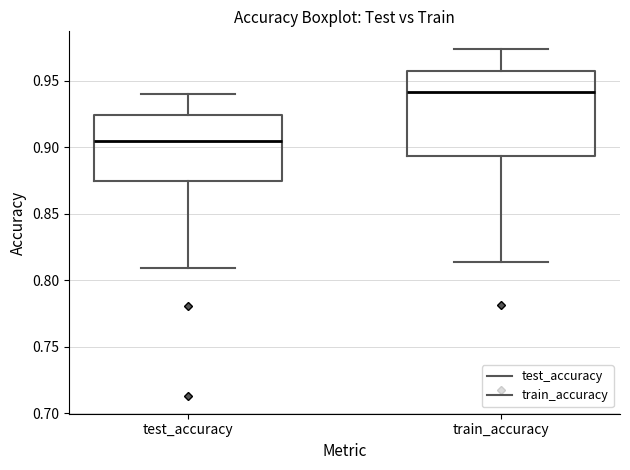

Reading left to right, transcribe this box plot: for each box, give where its median line is, the range the box spans, and where its two whiskers end, as read against the y-axis. The values are not printed on the chart, so give them approximately, as read against the axis.

test_accuracy: median 0.905, box 0.875 to 0.925, whiskers 0.810 to 0.940
train_accuracy: median 0.940, box 0.895 to 0.960, whiskers 0.815 to 0.975